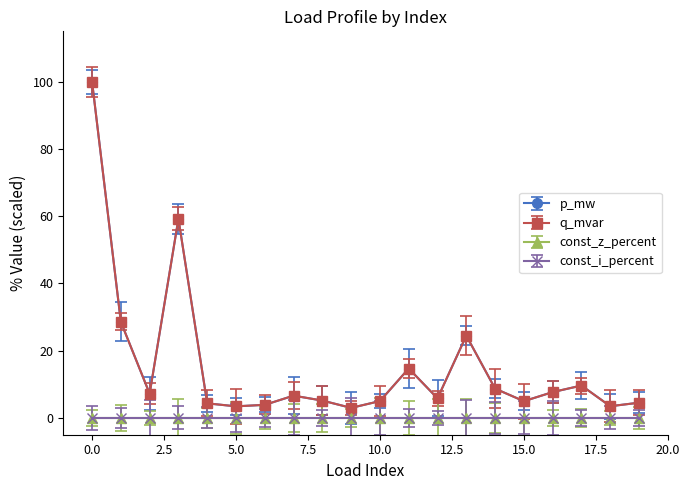

Does the chart have visible grid lines?

No